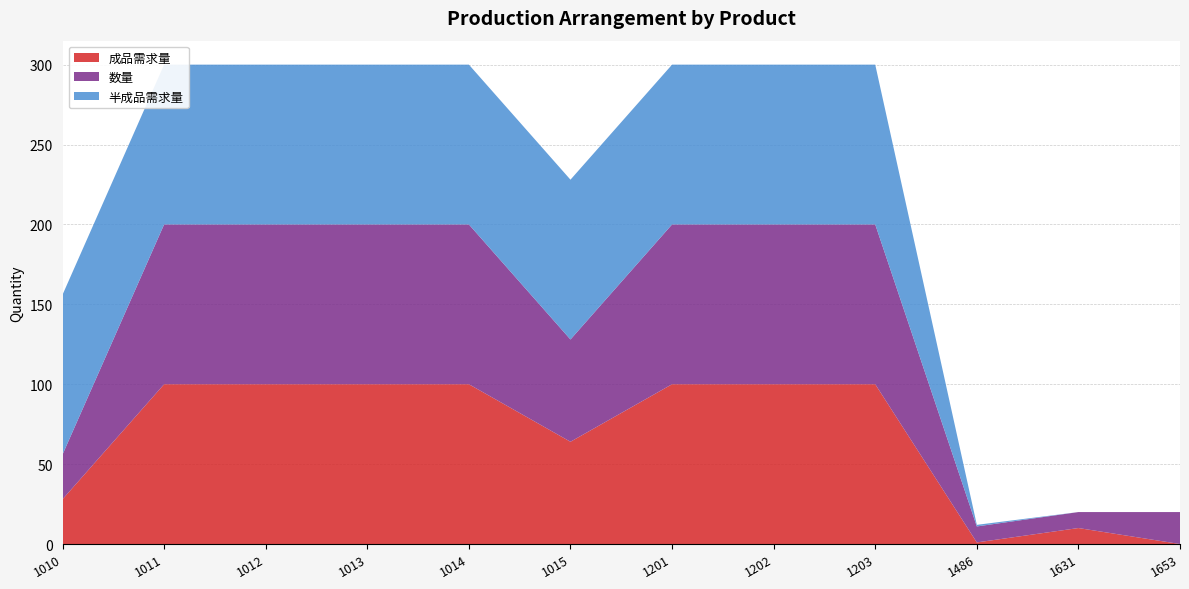

Reading left to right, extract all data points from this chart.

成品需求量: 28	100	100	100	100	64	100	100	100	1	10	0
数量: 28	100	100	100	100	64	100	100	100	10	10	20
半成品需求量: 100	100	100	100	100	100	100	100	100	1	0	0